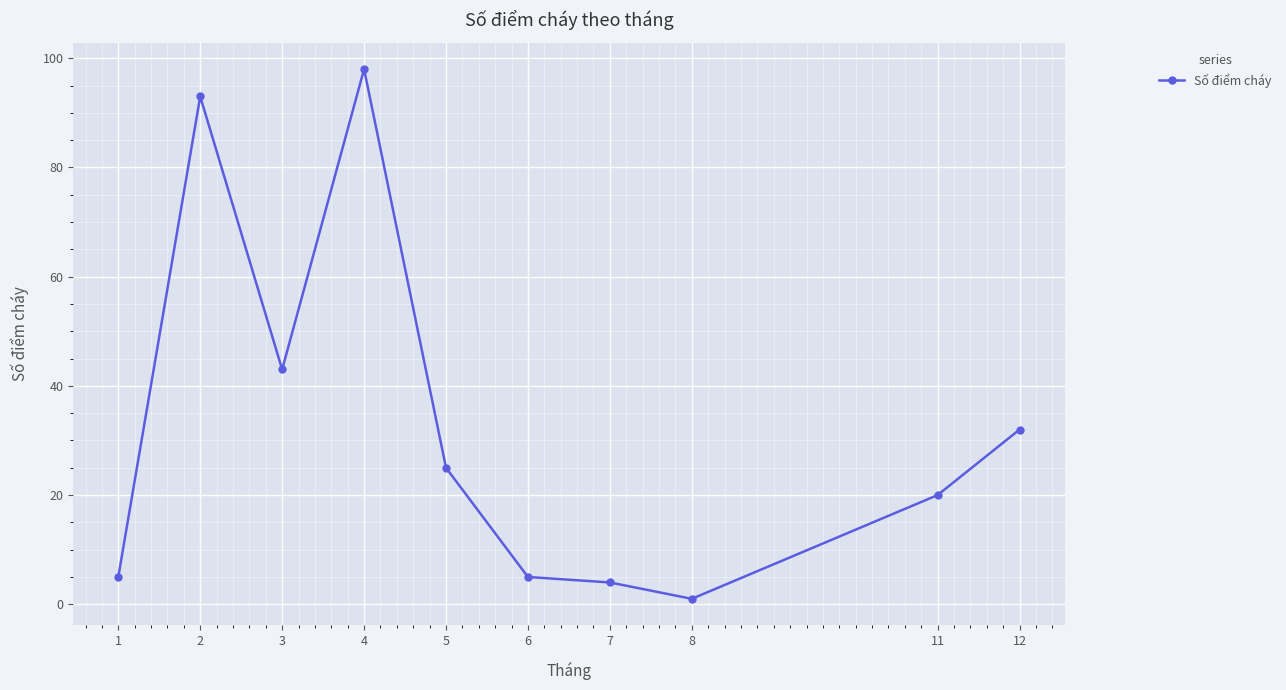

At which category does the data reach its first local valley?

3